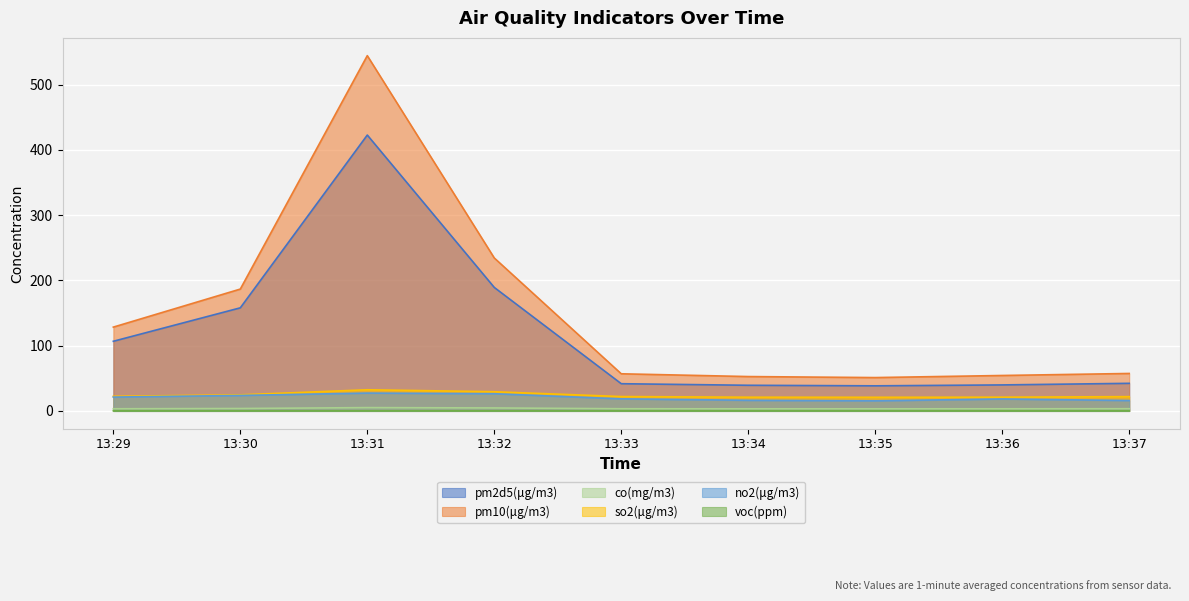

How many voc(ppm) values are between 0 and 1?

9